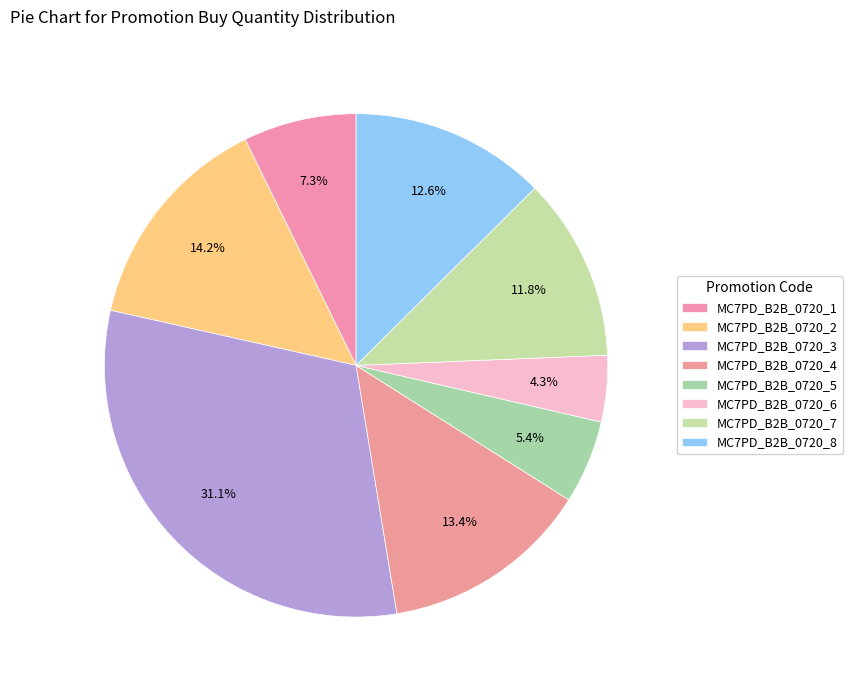

How many segments does this pie chart have?

8